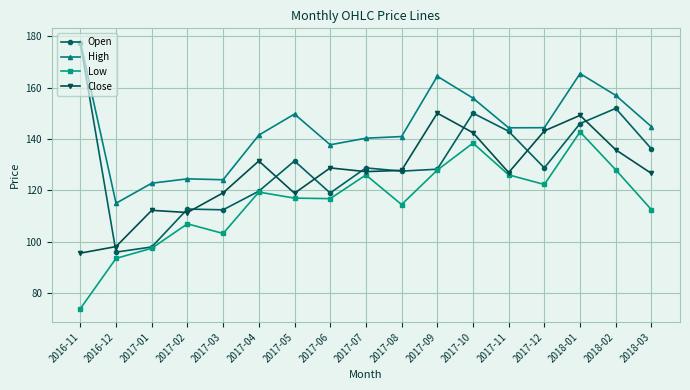

The value of Close at 2018-01 is 149.2. True or false?

True